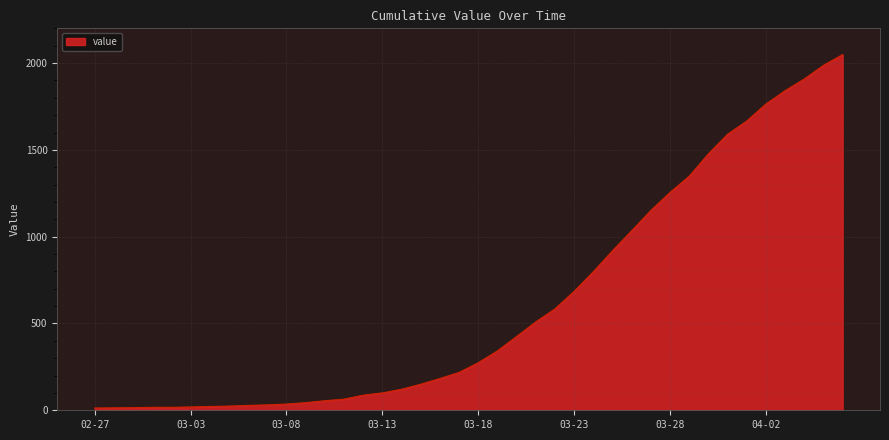

Does the chart display data point markers on the line(s)?

No